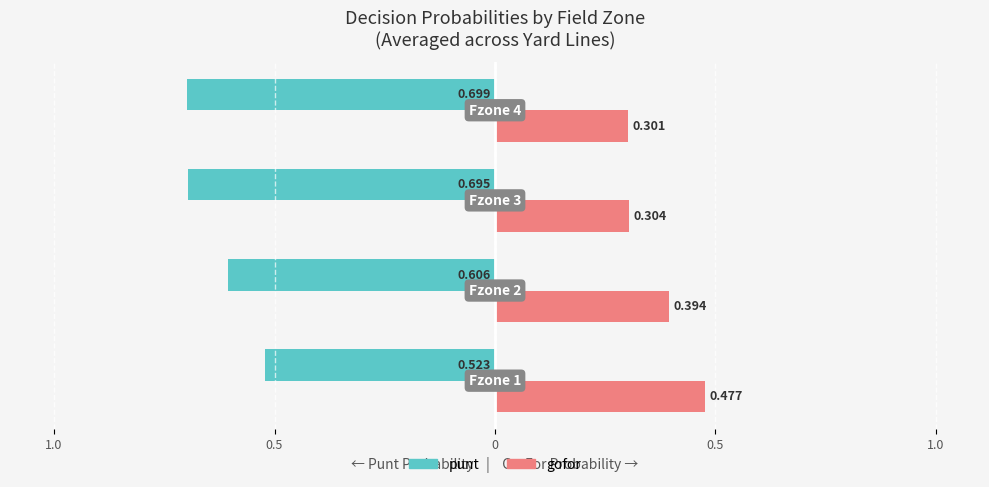

What are all the series names shown in the legend?

punt, gofor